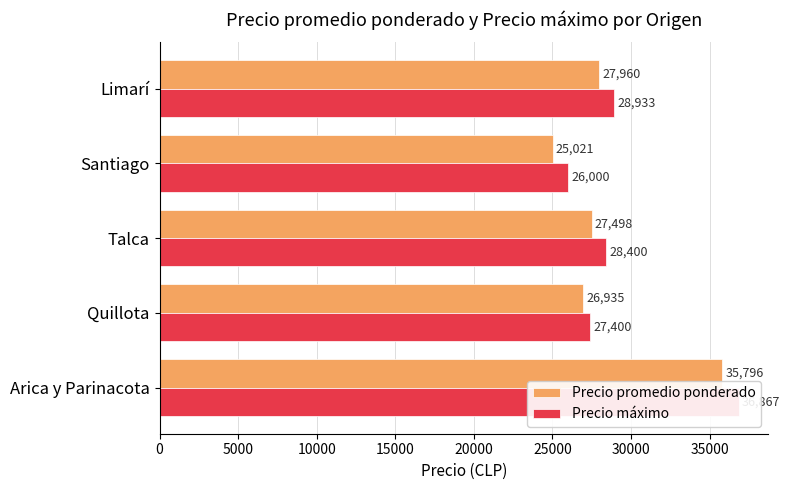

Reading left to right, list all the values displayed in this chart.

Precio promedio ponderado: 35796	26935	27498	25021	27960
Precio máximo: 36867	27400	28400	26000	28933